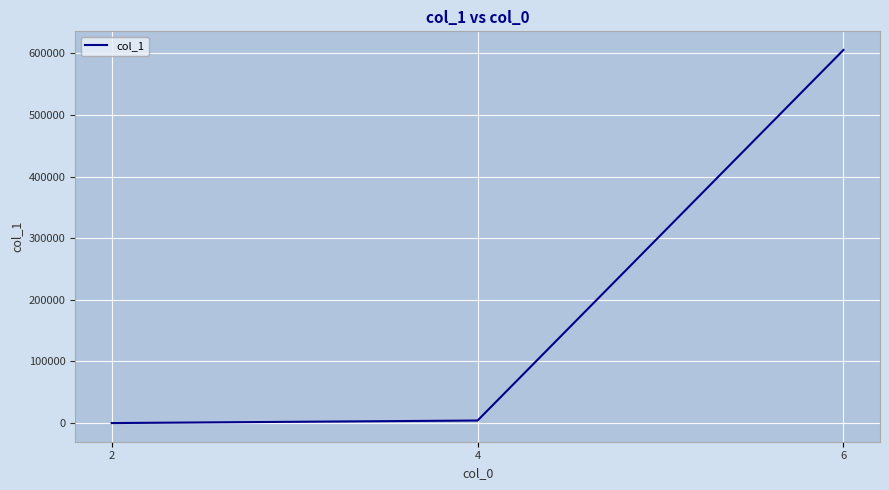

What is the difference between the maximum and minimum values?

605597